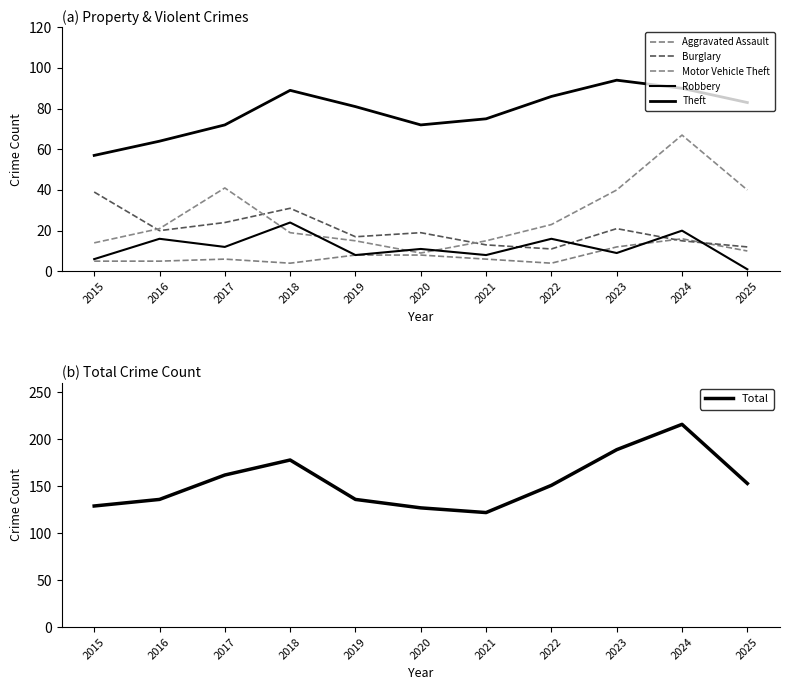

Is it true that Robbery equals 11 at 2022?

False